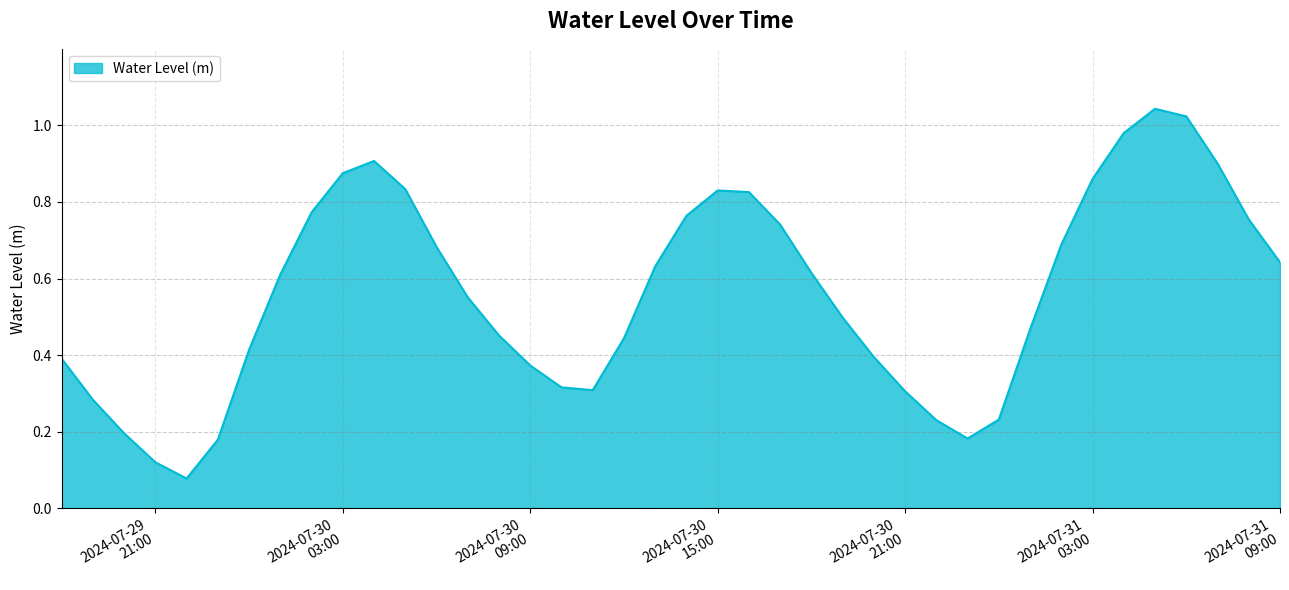

What is the greatest value displayed?

1.0